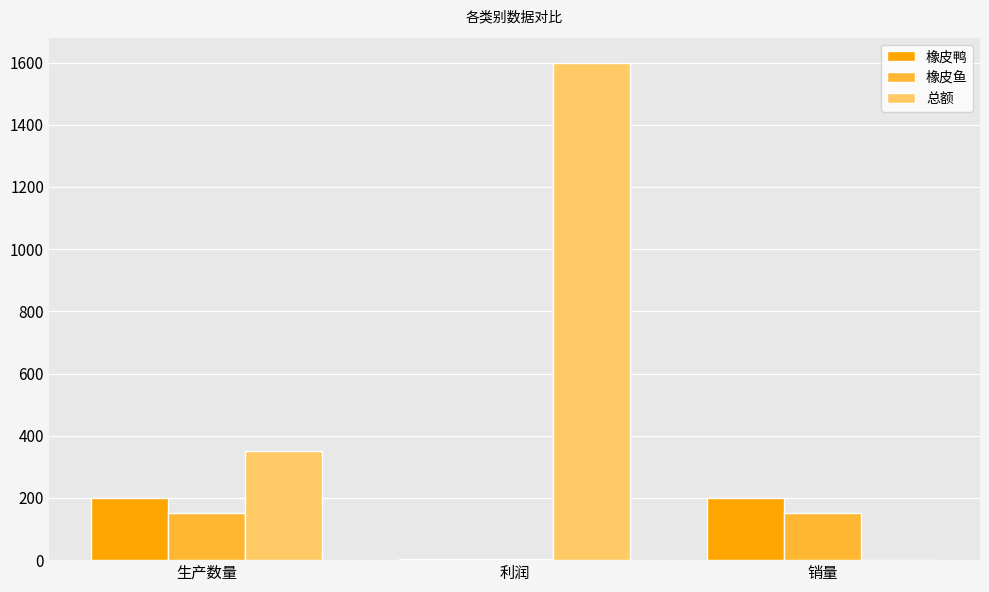

How many groups of bars are there?

3